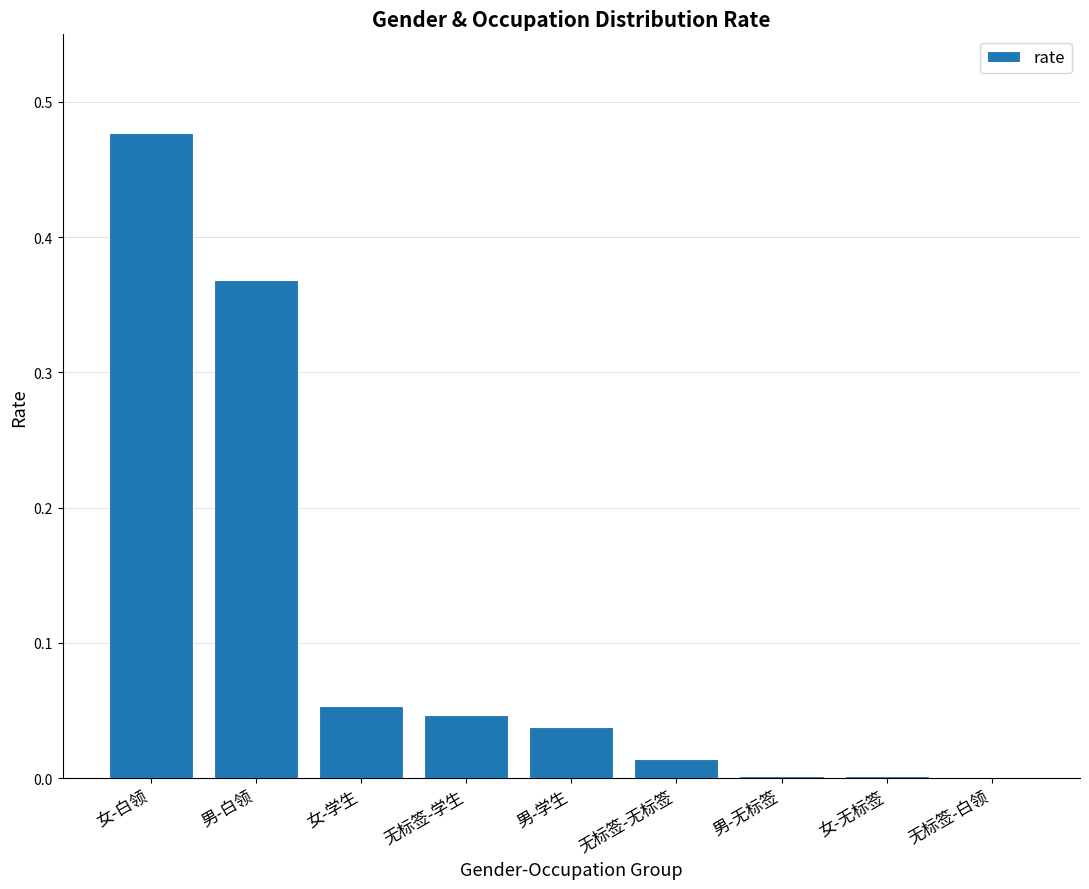

What is the sum of all values?

1.0